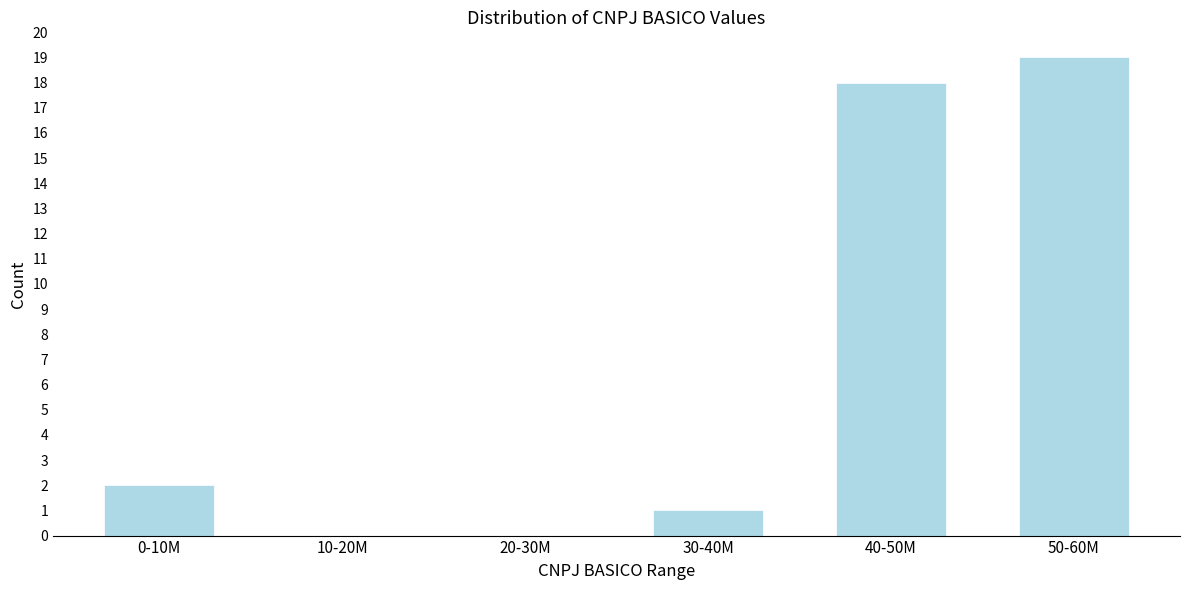

Reading right to left, what are all the values shown in this chart?

50-60M=19	40-50M=18	30-40M=1	20-30M=0	10-20M=0	0-10M=2